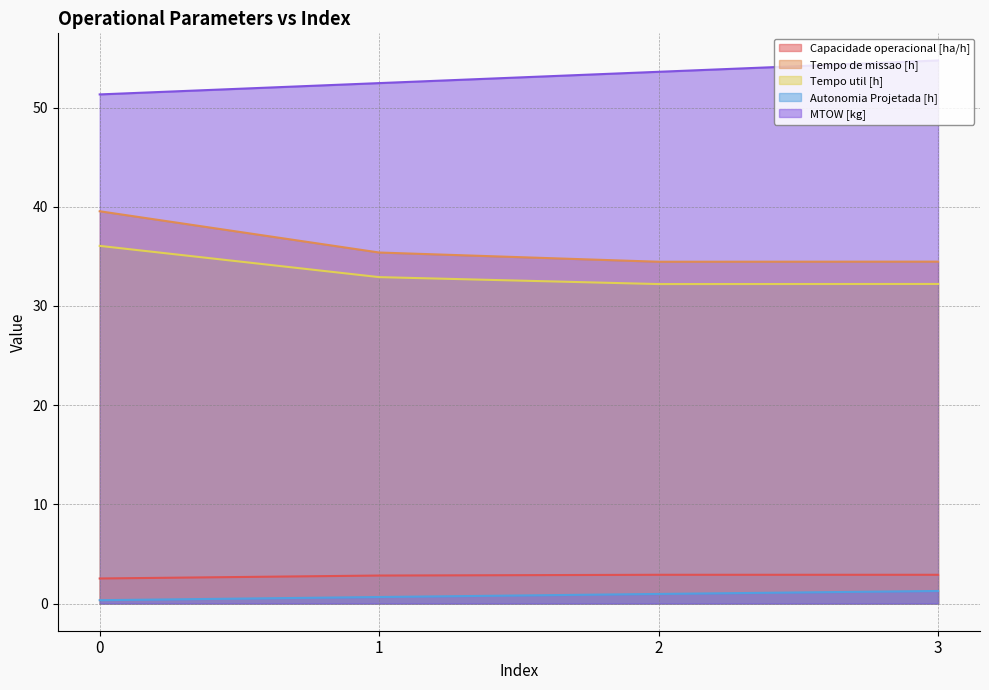

How many series are shown in this chart?

5